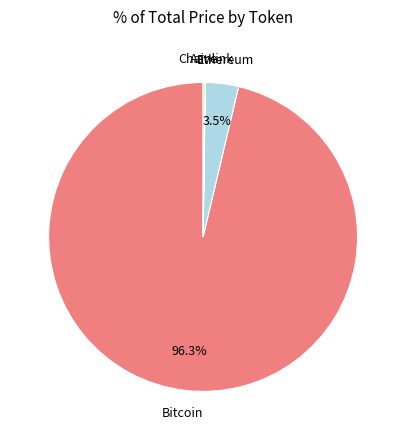

To the nearest percent, what is the average slice percentage?

25%